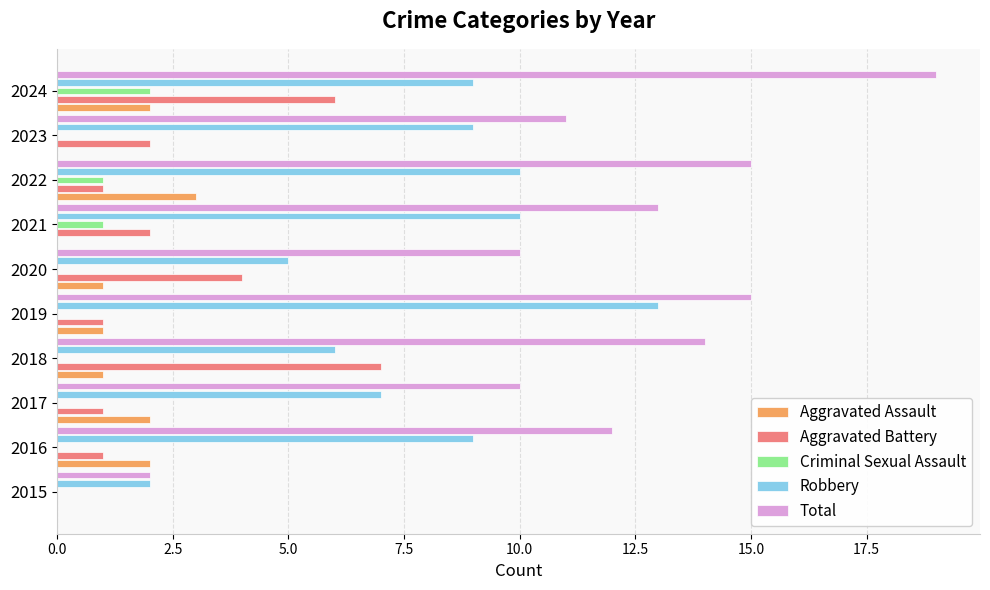

What is the sum of all Aggravated Assault values?

12